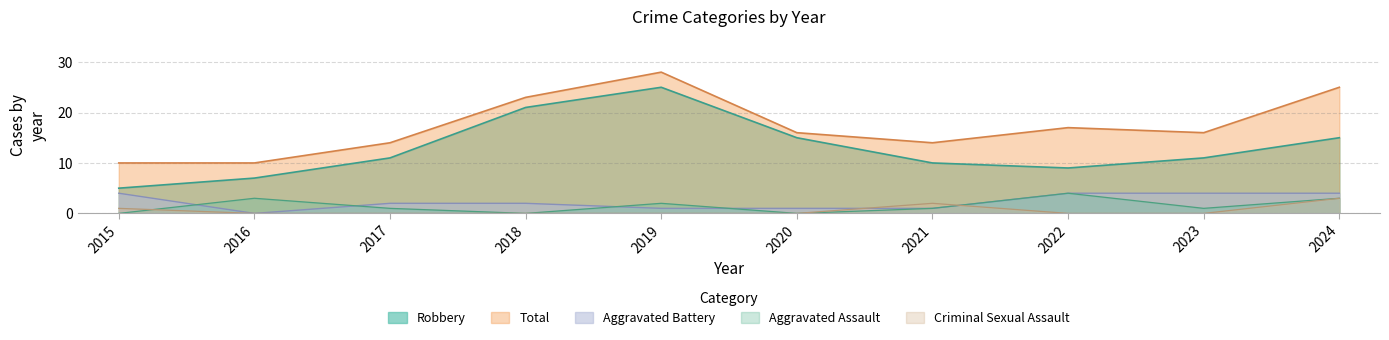

At which label is Total closest to 19?

2022